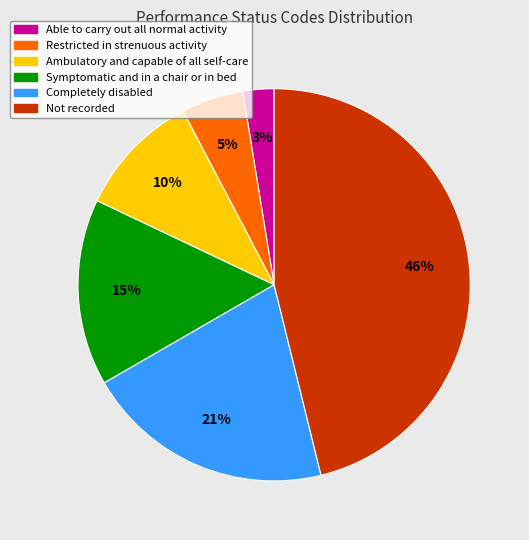

Does Not recorded represent more than half of the total?

No